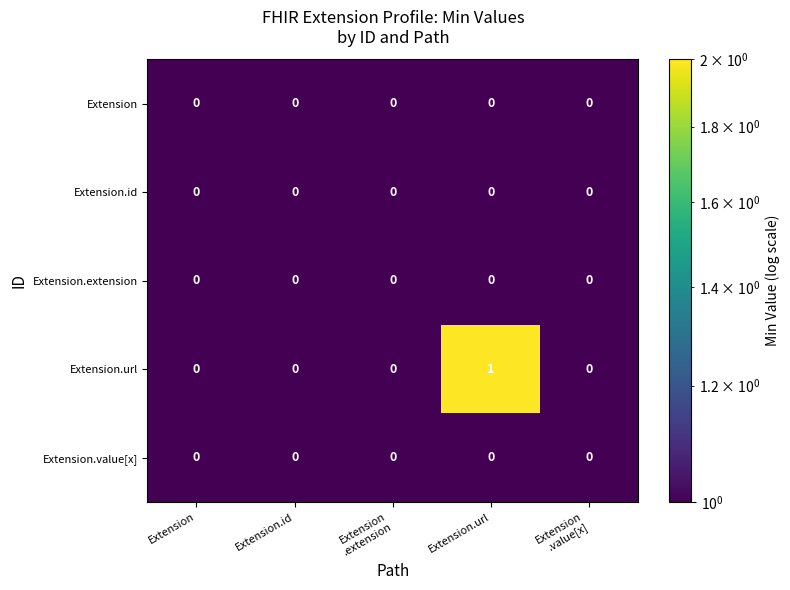

Reading left to right, list all the values displayed in this chart.

Extension: 0	0	0	0	0
Extension.id: 0	0	0	0	0
Extension.extension: 0	0	0	0	0
Extension.url: 0	0	0	1	0
Extension.value[x]: 0	0	0	0	0